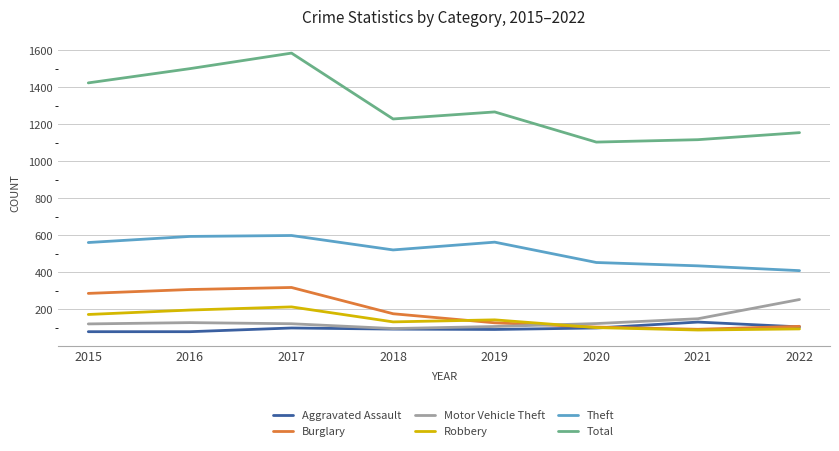

Which series has the widest spread of values?

Total